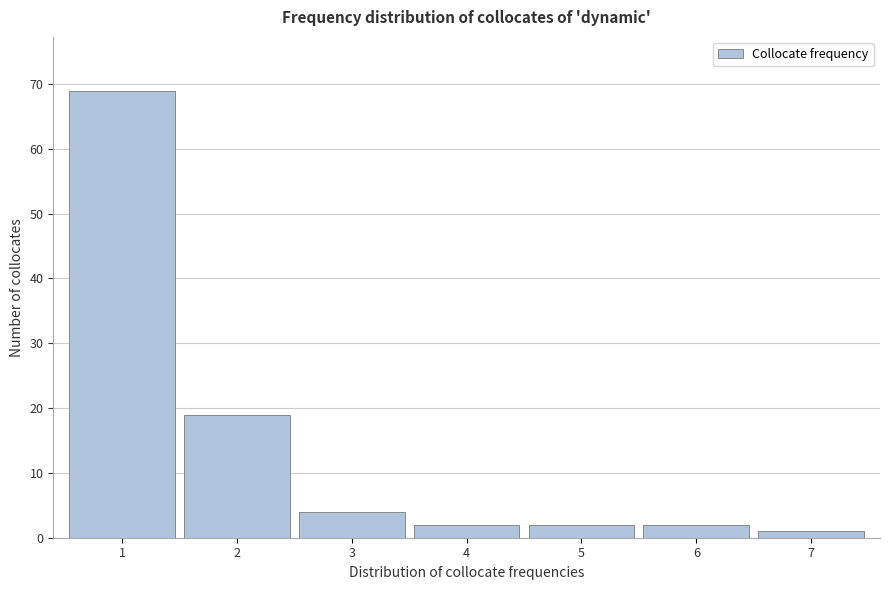

What is the height of the bar covering 4.5 to 5.5 on the x-axis? The values are not printed on the chart, so give them approximately, as read against the axis.

2